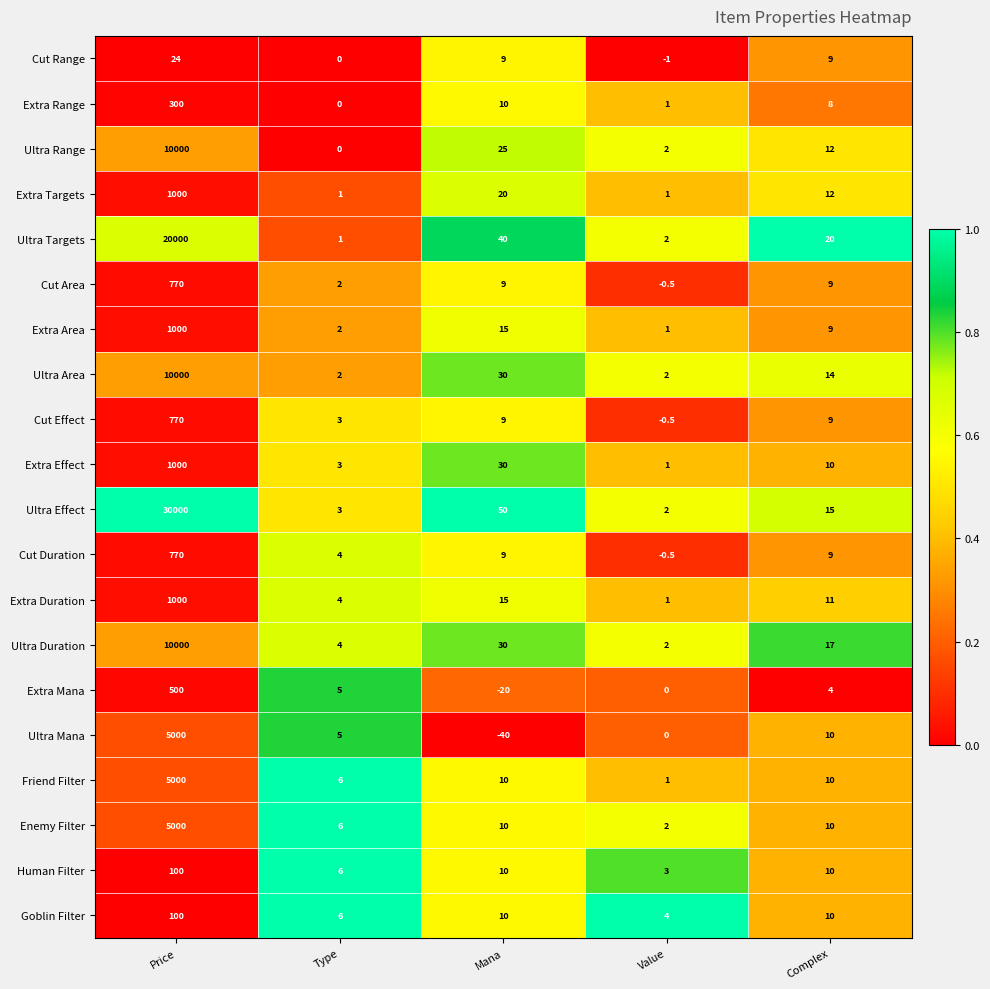

Is it true that Human Filter equals 4.8 at Complex?

False